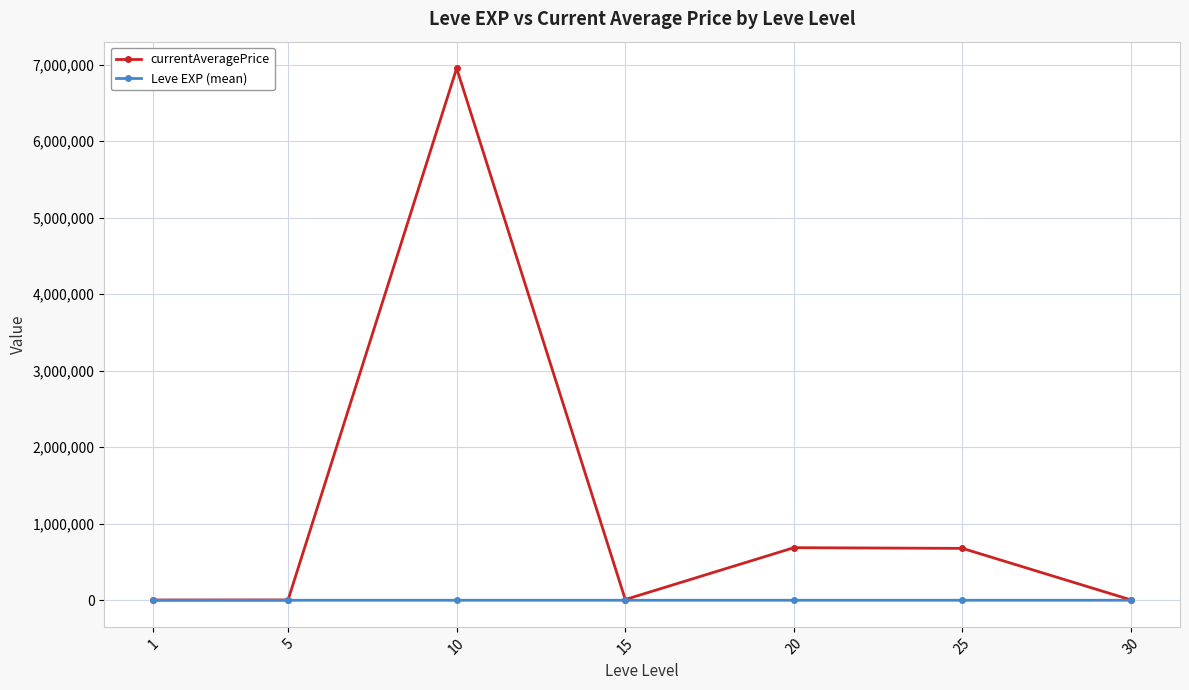

At which category does currentAveragePrice reach its first local peak?

10